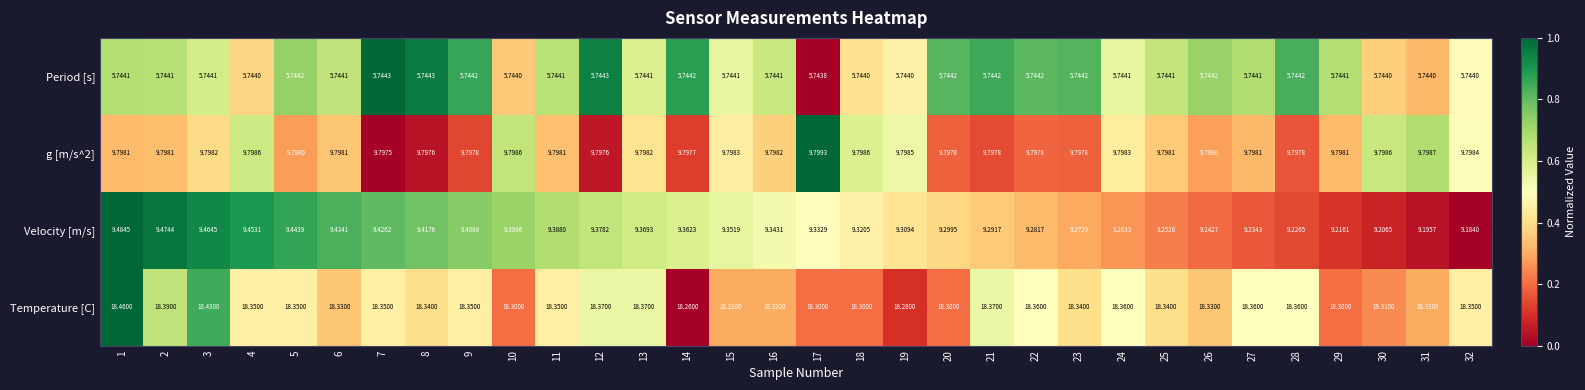

How many categories are shown in the chart?

32